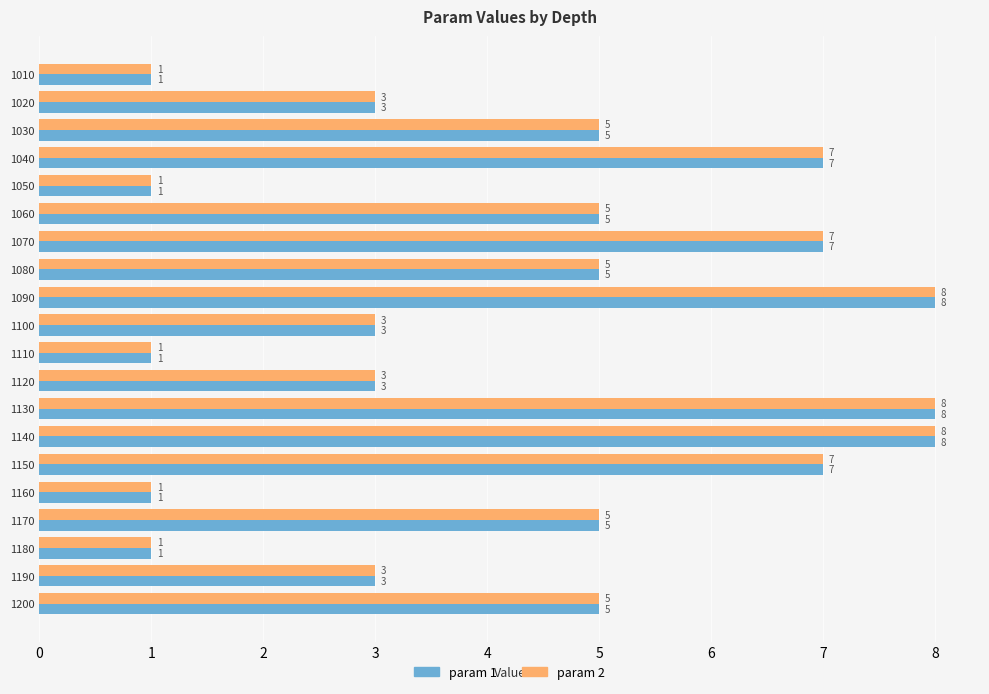

What is the maximum value for param 2?

8